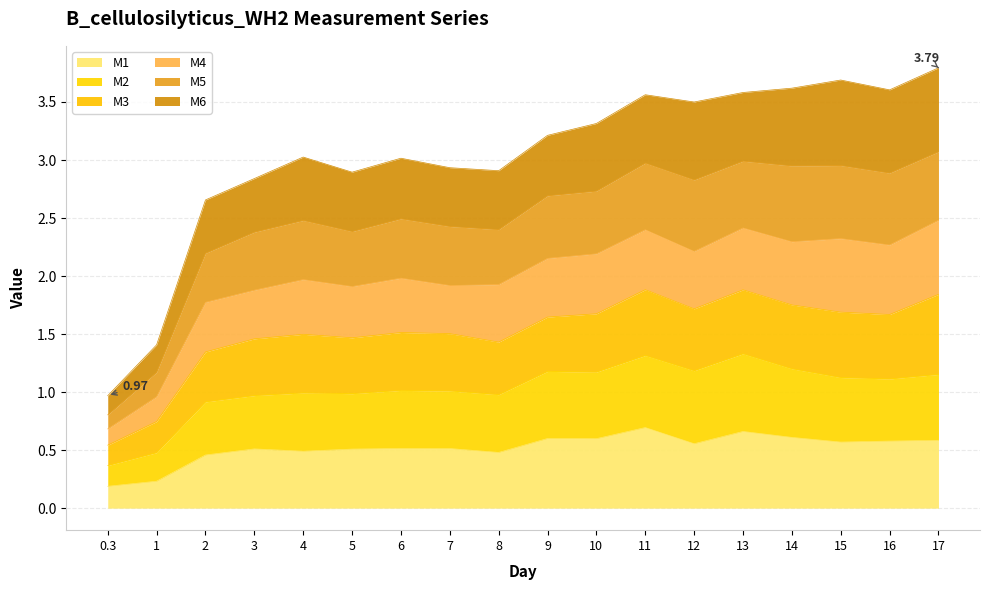

What is the label of the 2nd point from the right?

16